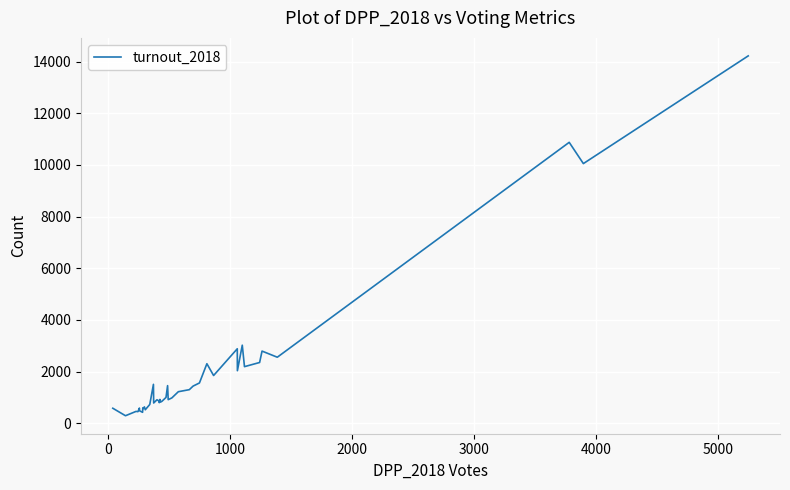

What is the greatest value displayed?

14221